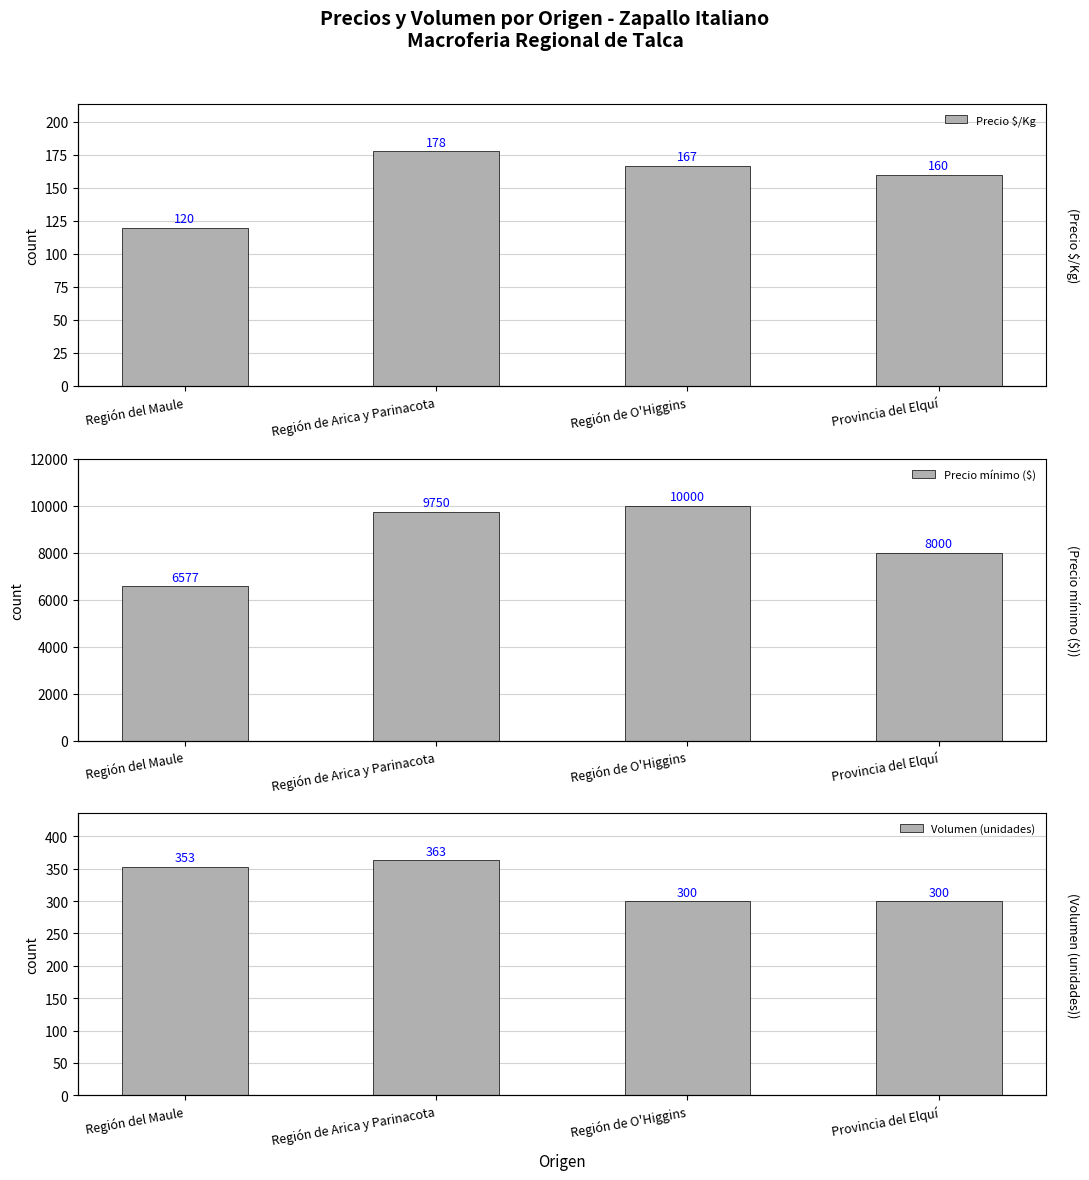

What is the difference between the Precio mínimo ($) values at Región del Maule and Región de Arica y Parinacota?

3173